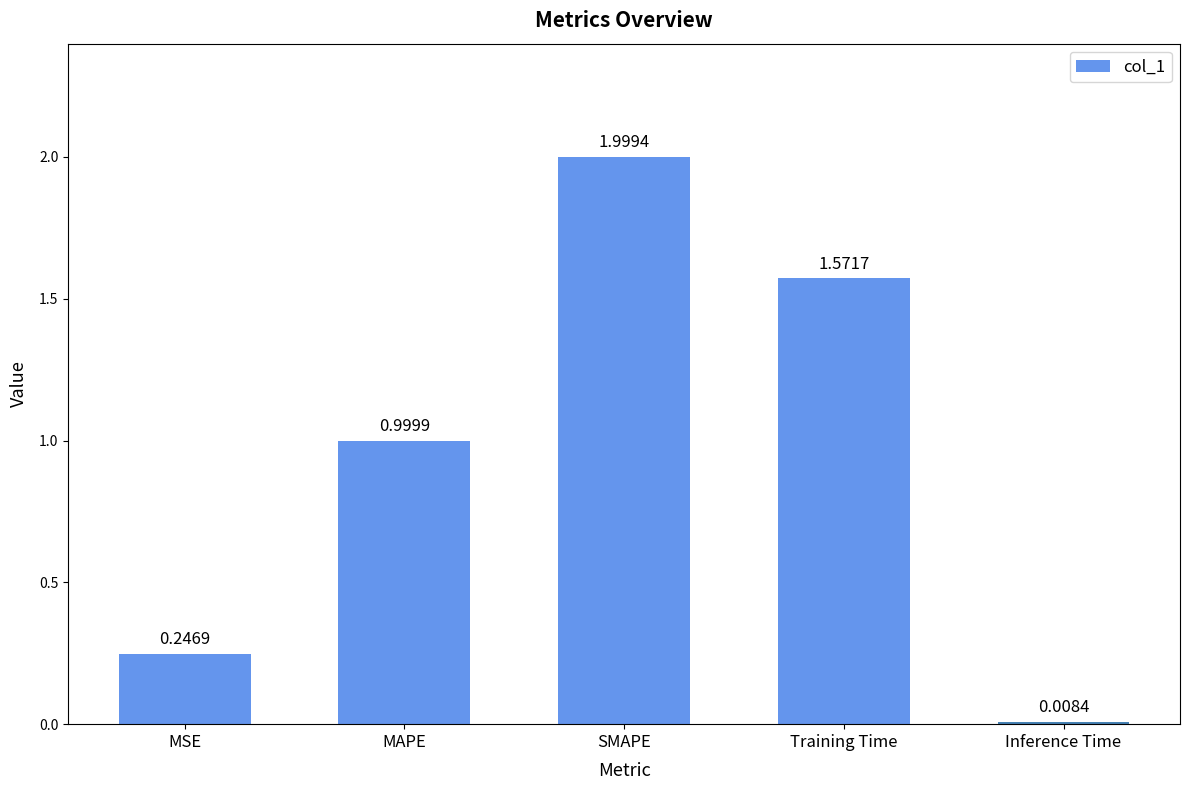

At which category does the chart reach its peak across all series?

SMAPE